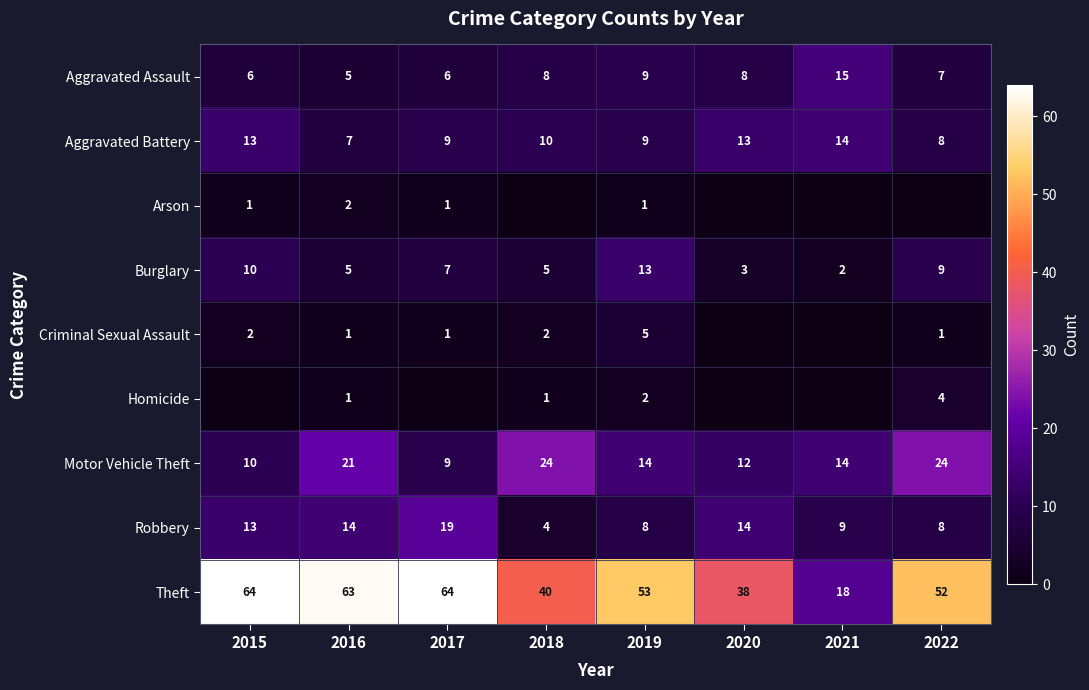

Rank the series at 2018 from lowest to highest value.

Arson, Homicide, Criminal Sexual Assault, Robbery, Burglary, Aggravated Assault, Aggravated Battery, Motor Vehicle Theft, Theft